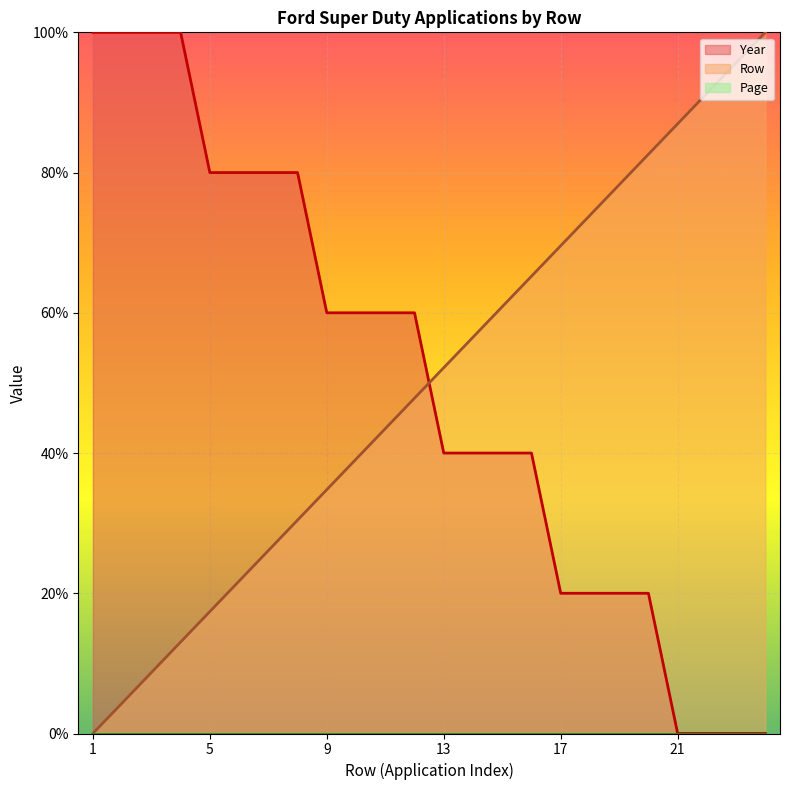

Rank the series at 23 from highest to lowest value.

Row, Year